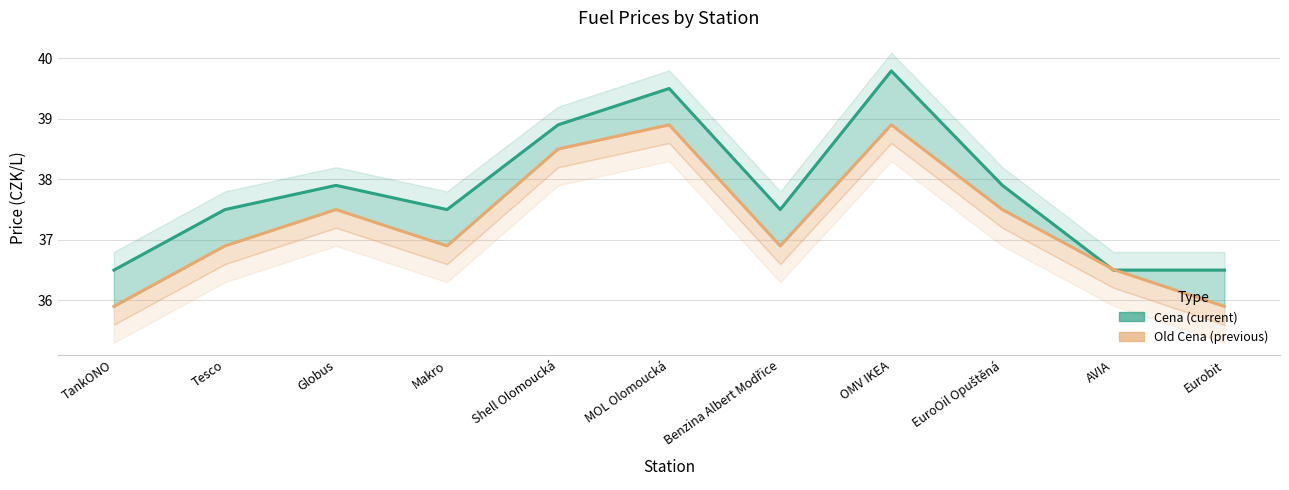

The value of Cena at Shell Olomoucká is 50.7. True or false?

False